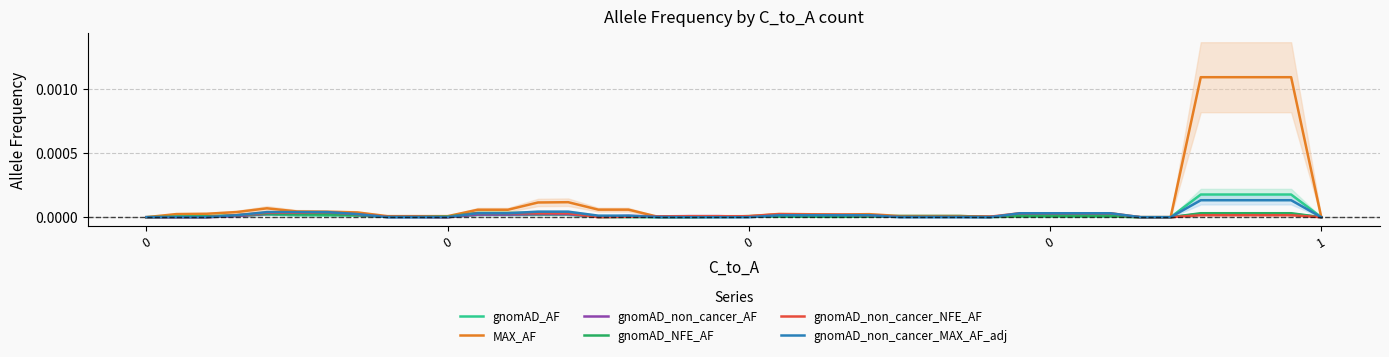

True or false: MAX_AF has a value of 0.0 at 7.

False